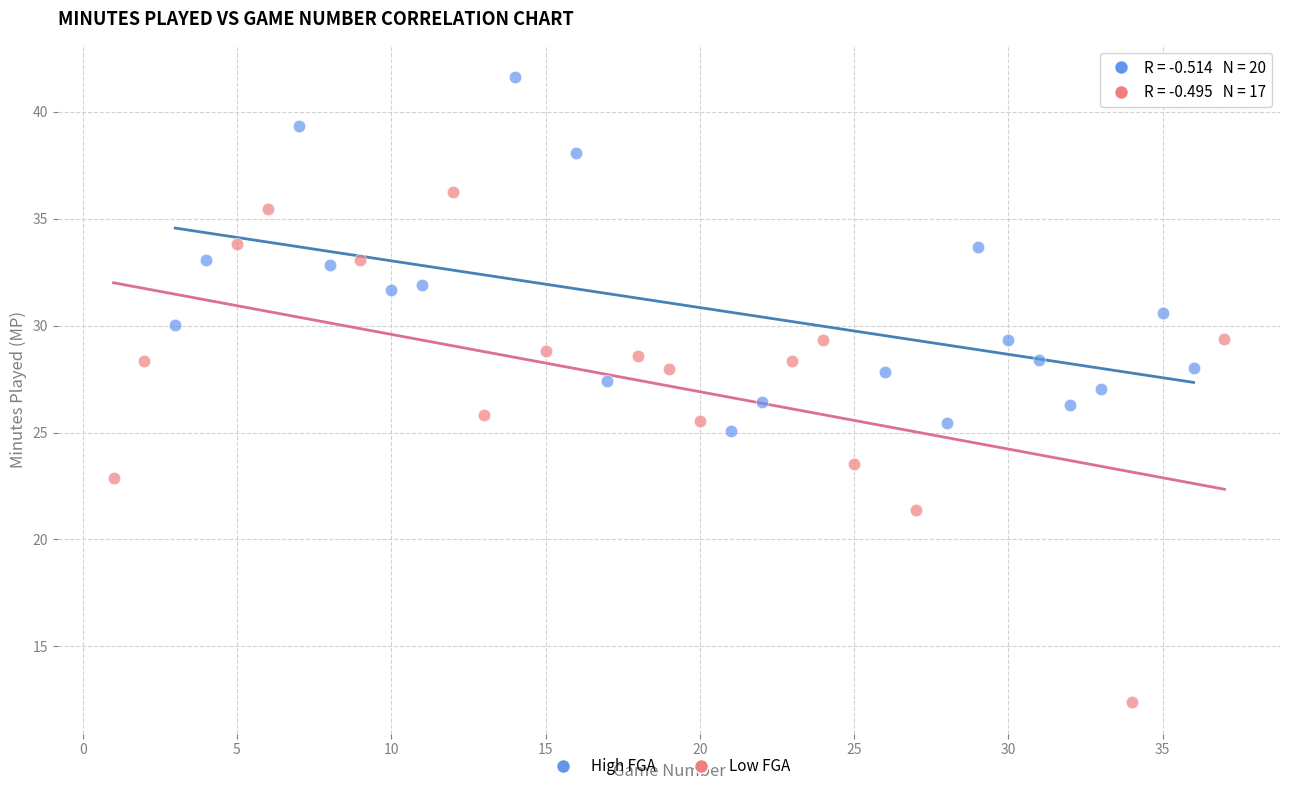

Which series reaches the maximum Y coordinate?

High FGA